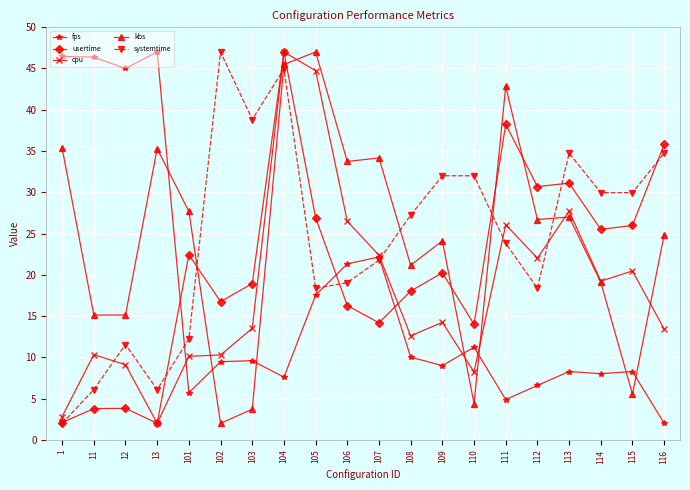

The value of systemtime at 113 is 34.7. True or false?

True